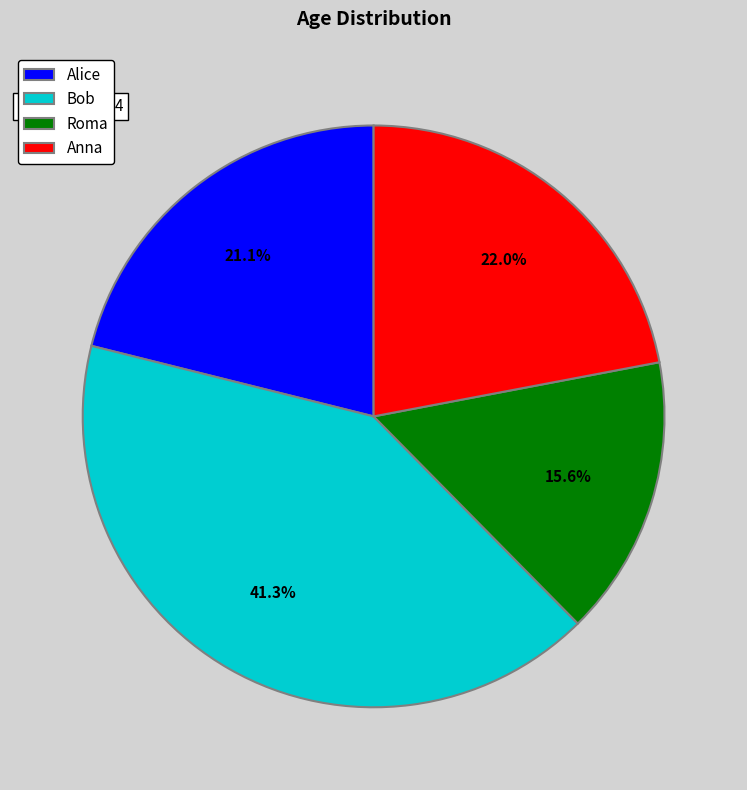

True or false: Alice accounts for 30% of the total.

False